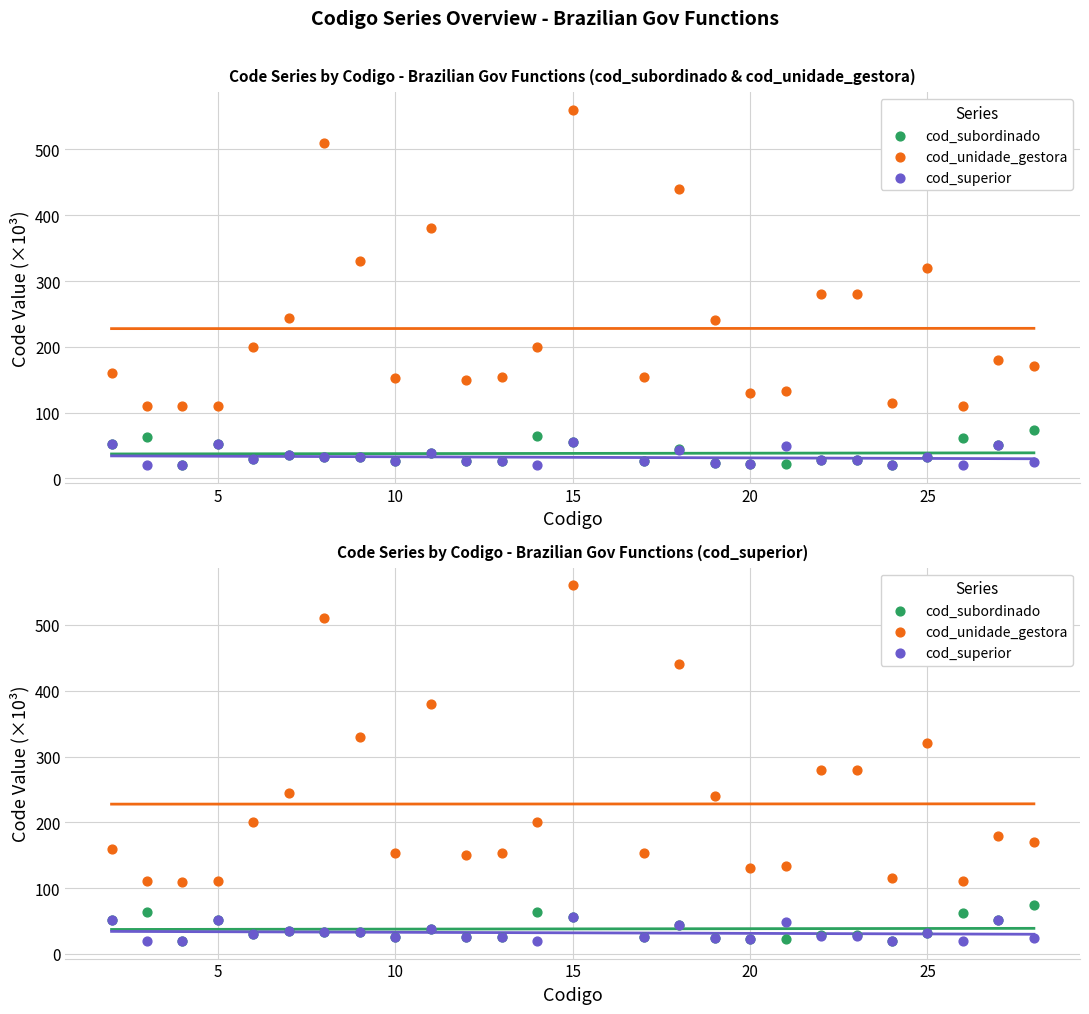

What are all the series names shown in the legend?

cod_subordinado, cod_unidade_gestora, cod_superior